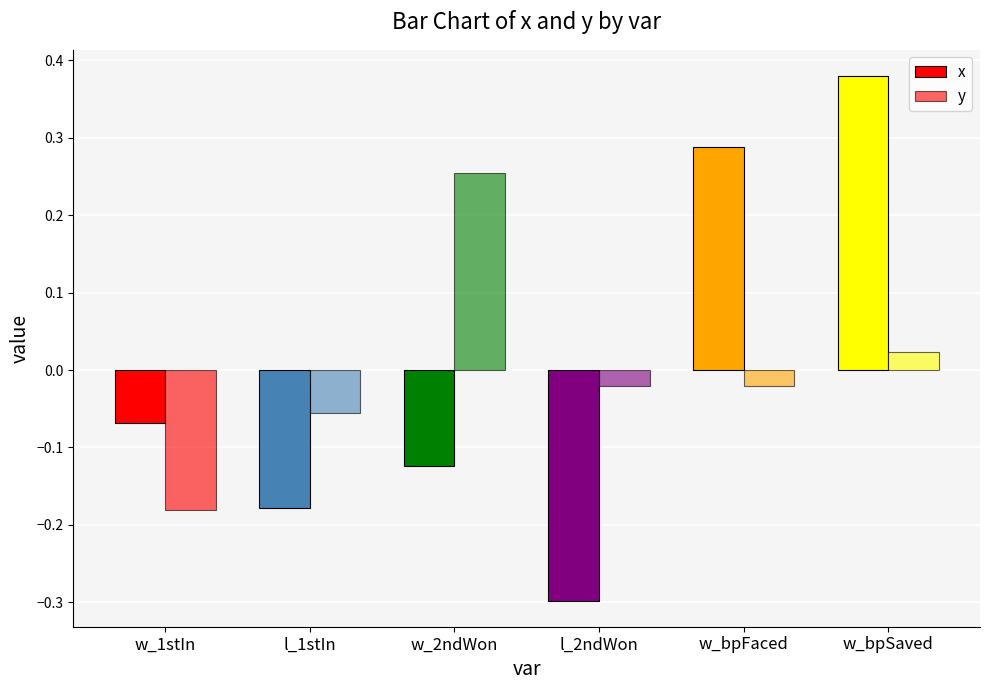

Between l_2ndWon and w_bpSaved, which is larger?

w_bpSaved